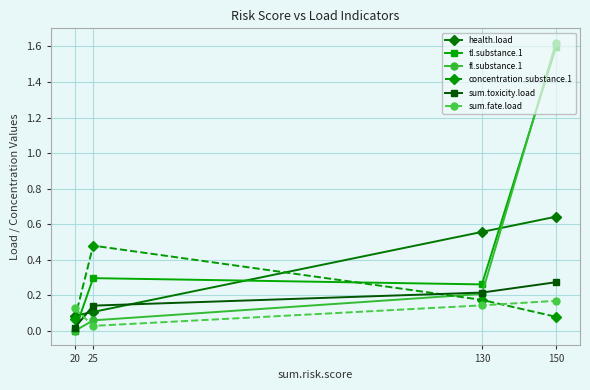

In sum.fate.load, how many points are lower than both neighbors (excluding endpoints)?

1